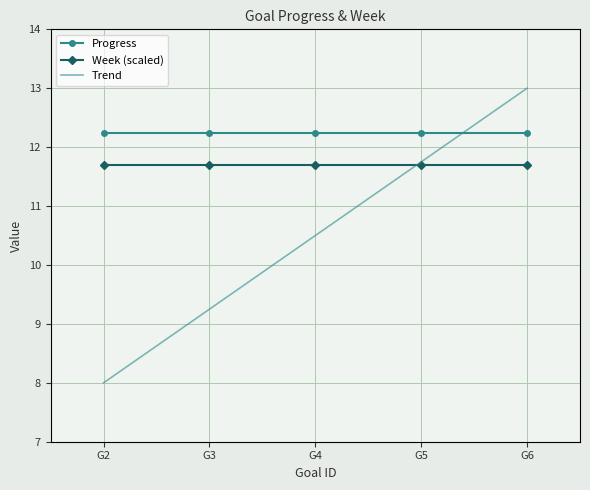

What is the difference between the Trend values at G6 and G4?

2.5